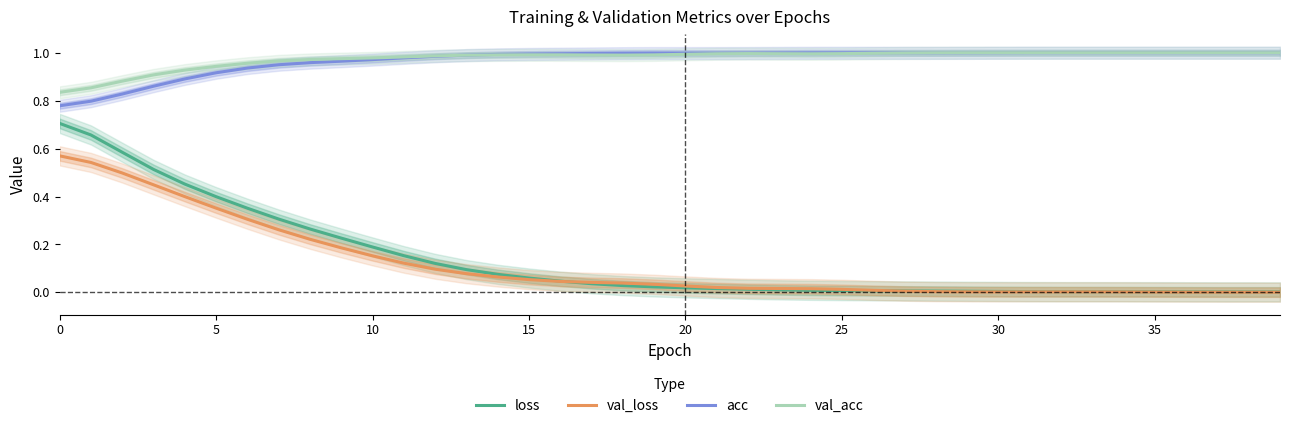

Is it true that val_loss equals 0.2 at 0?

False